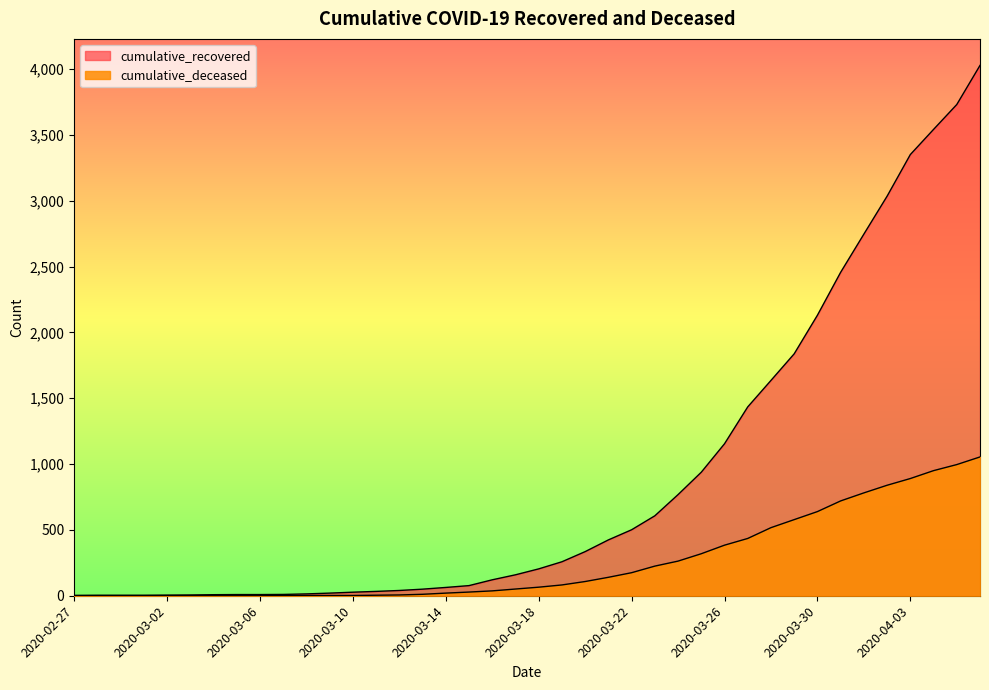

At which label is cumulative_recovered closest to 2015?

2020-03-30